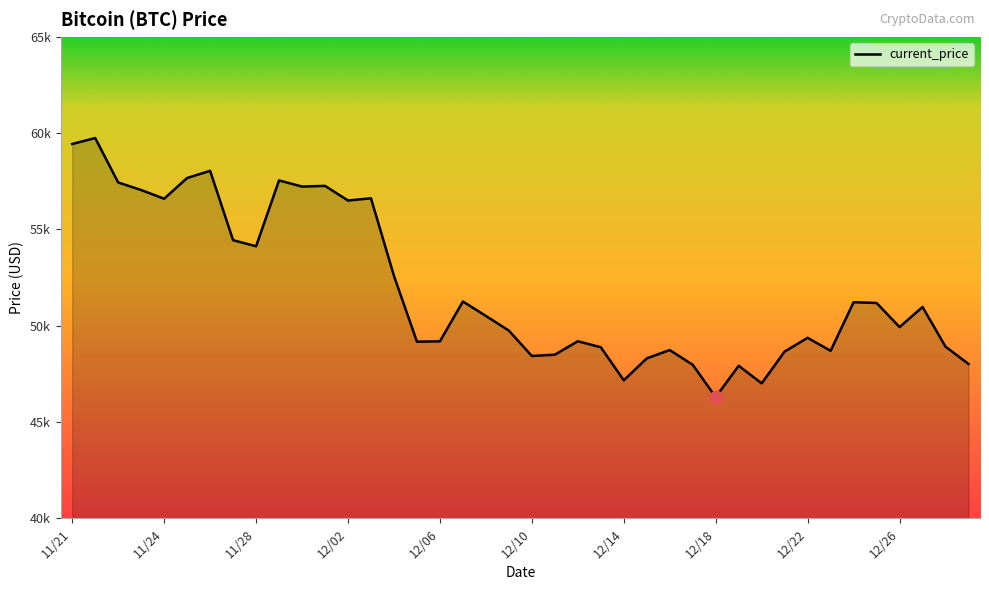

How many values are below 50510?

20